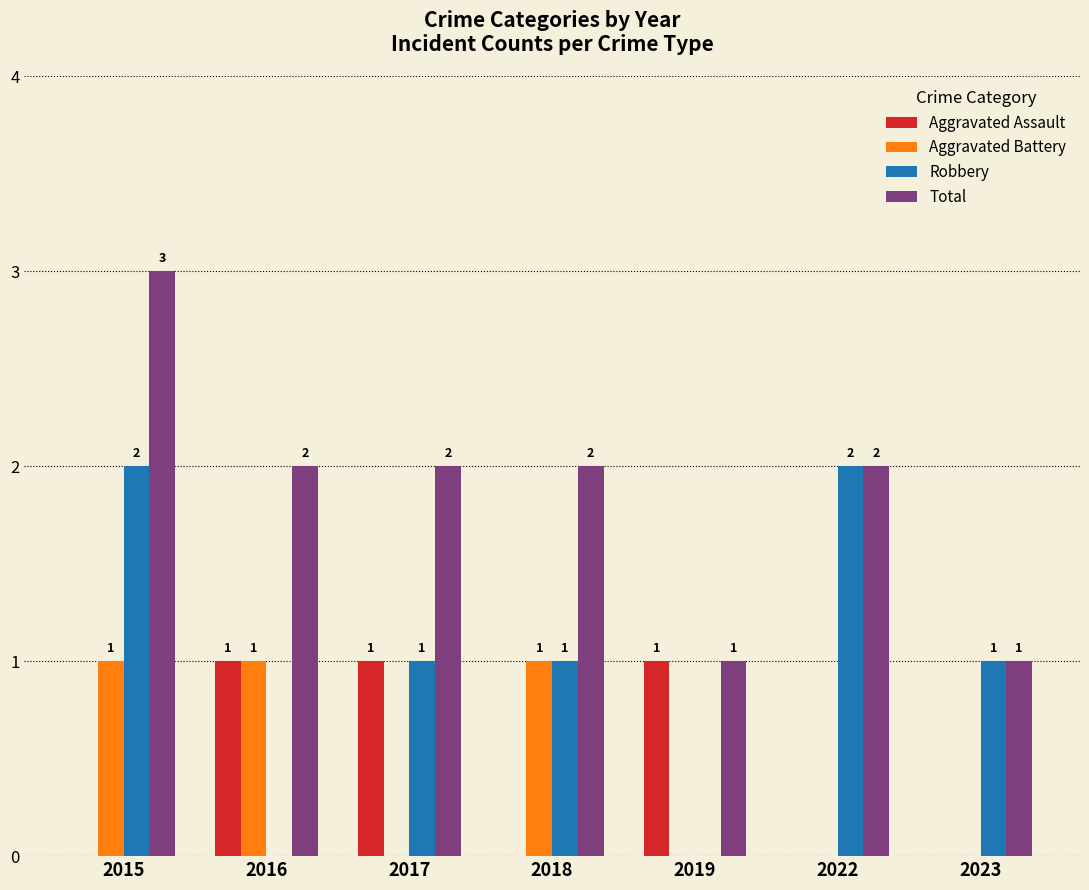

How many Aggravated Battery values are between 0 and 1?

7